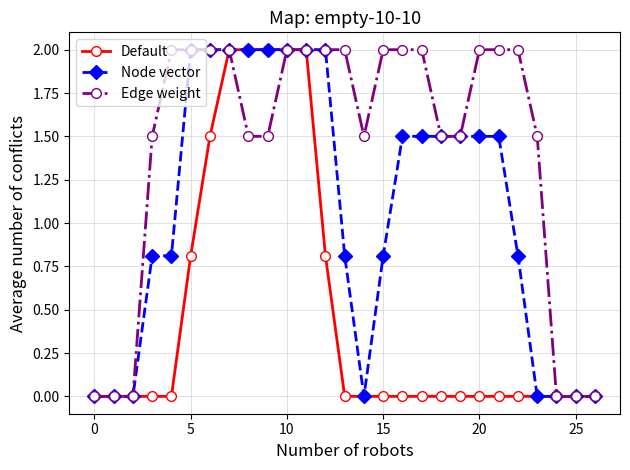

What is the highest value of the Edge weight series?

2.0